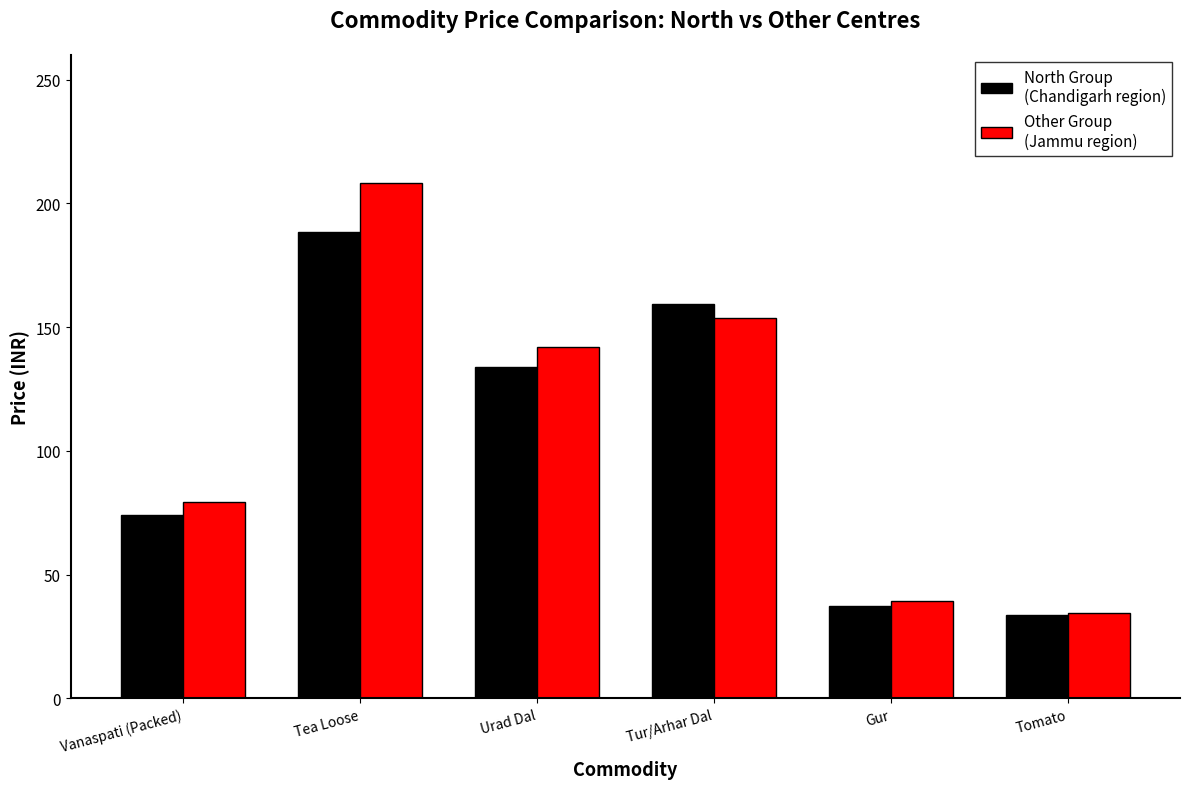

What is the minimum value shown in the chart?

33.8